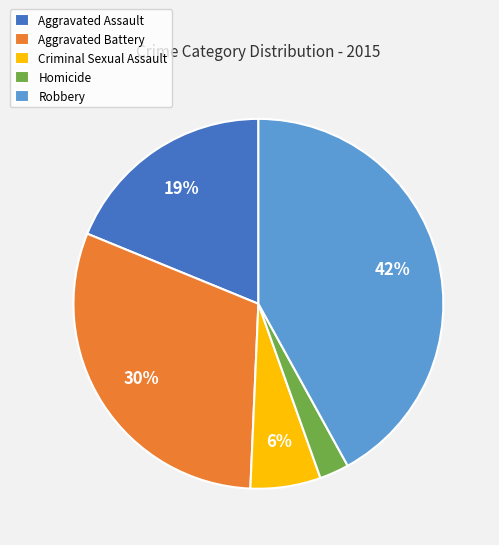

To the nearest percent, what portion does Criminal Sexual Assault represent?

6%